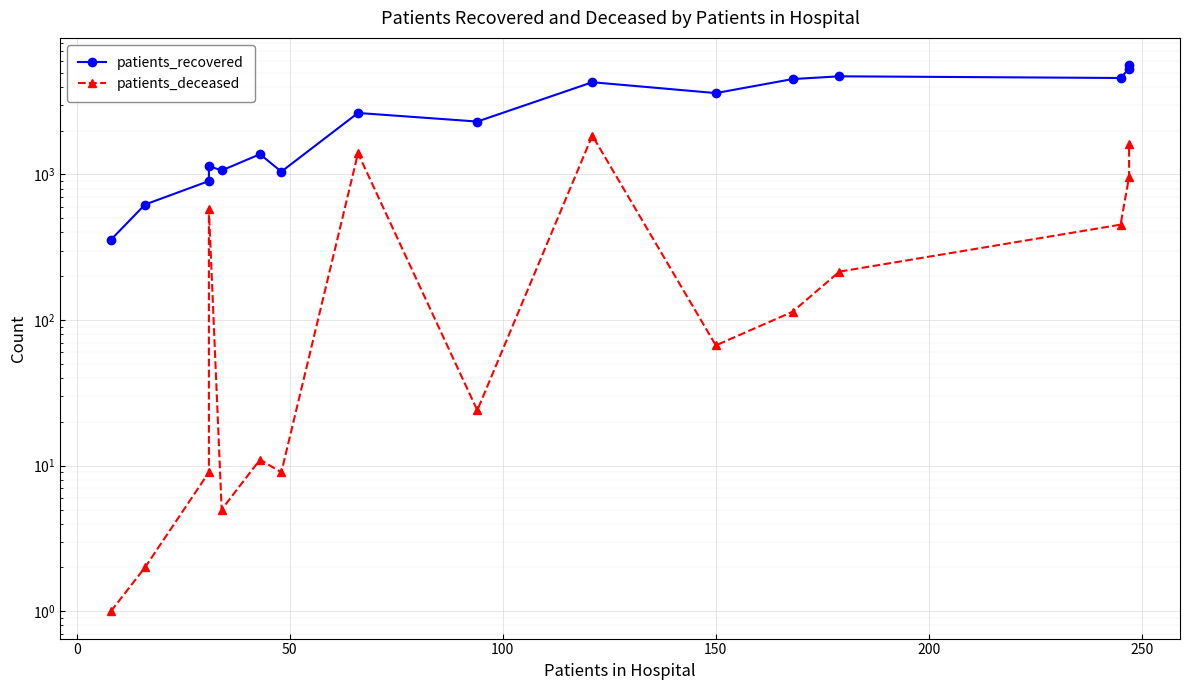

What is the highest value of the patients_recovered series?

5627